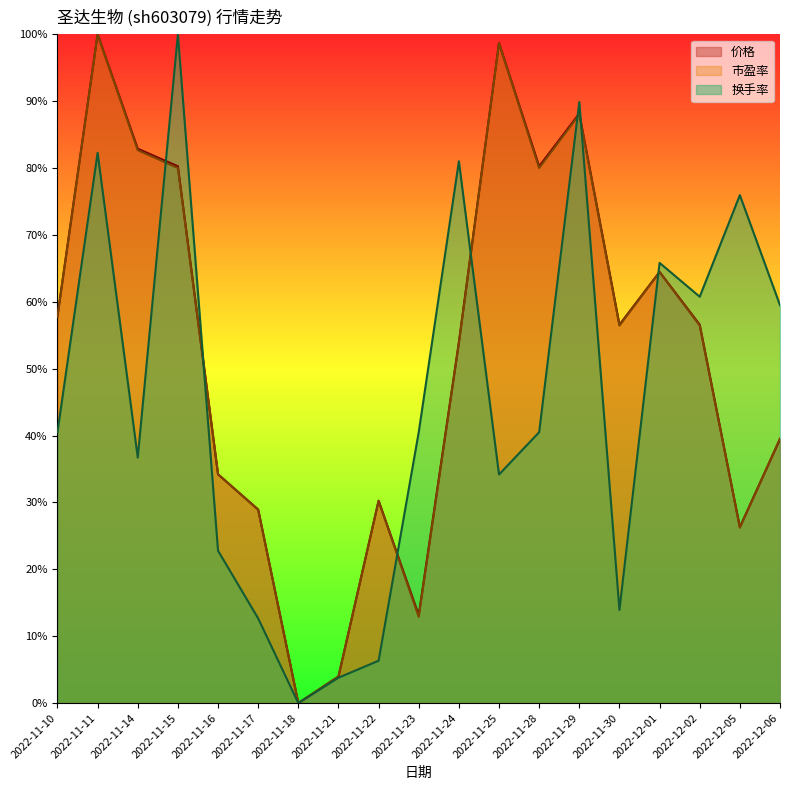

Is the value of 市盈率 at 2022-11-15 greater than the value of 价格 at 2022-11-23?

Yes